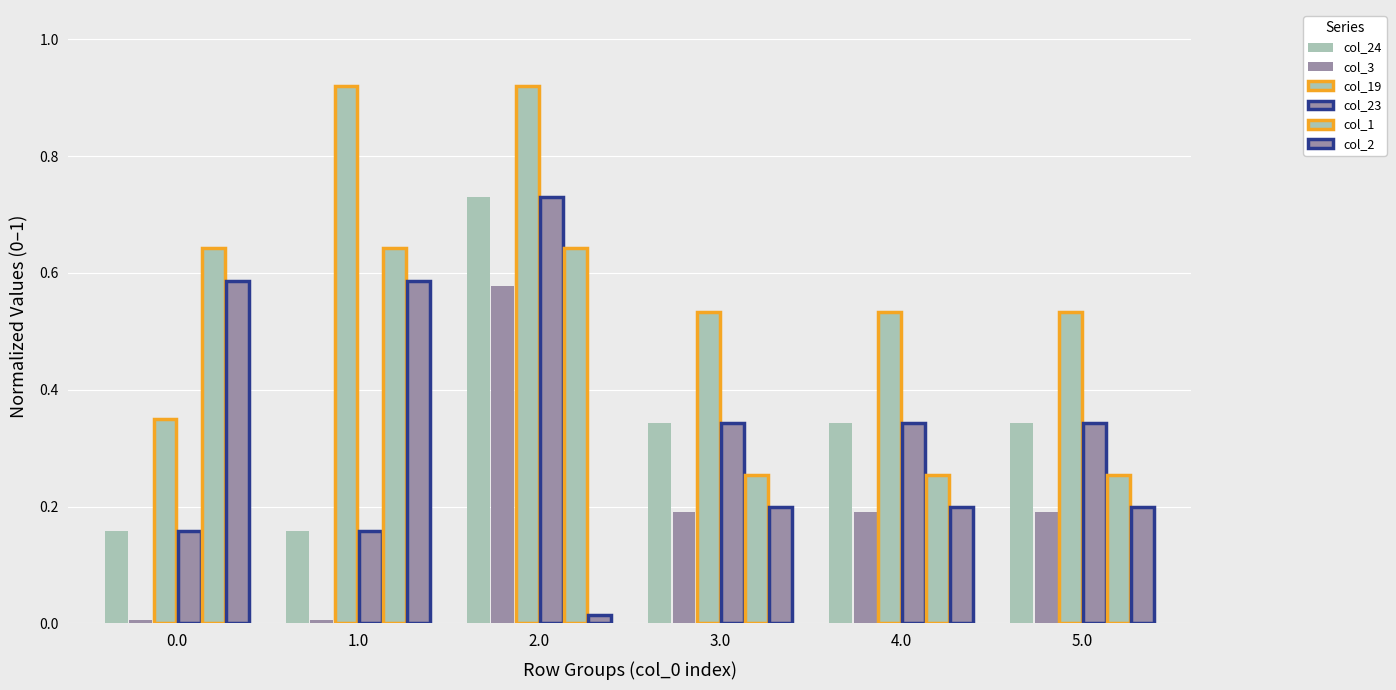

Are the bars horizontal?

No